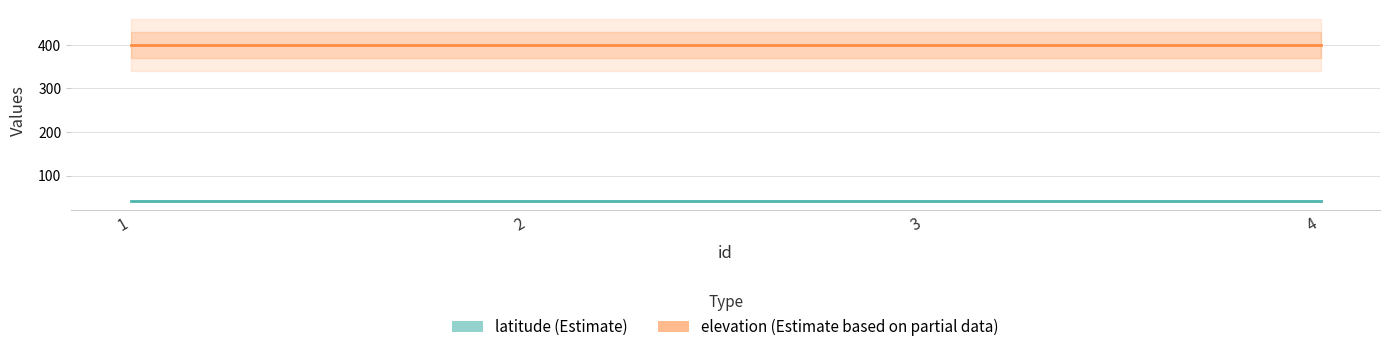

True or false: elevation and latitude intersect in this chart.

False